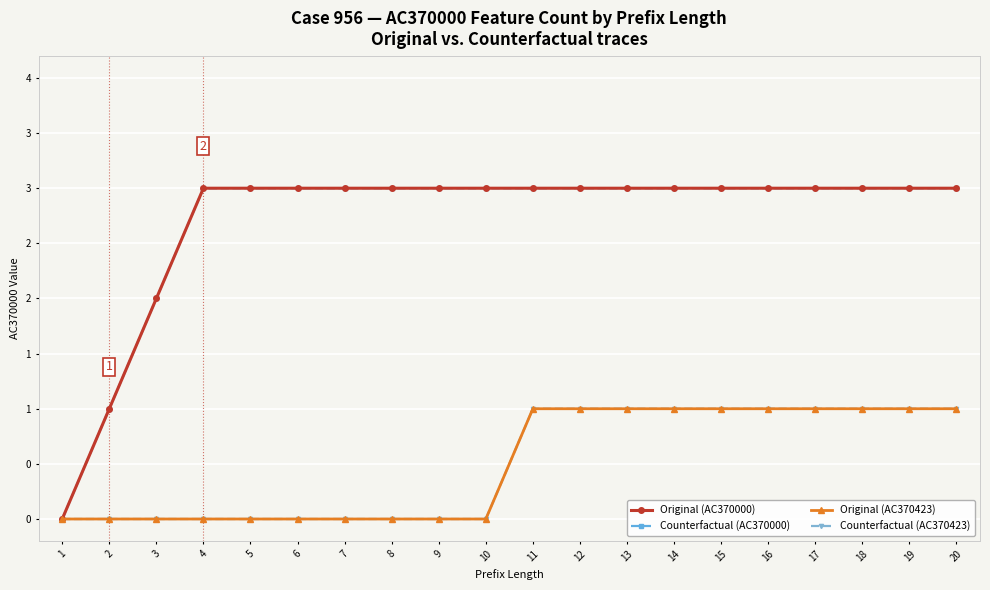

Which series has the largest total across all categories?

Original (AC370000)